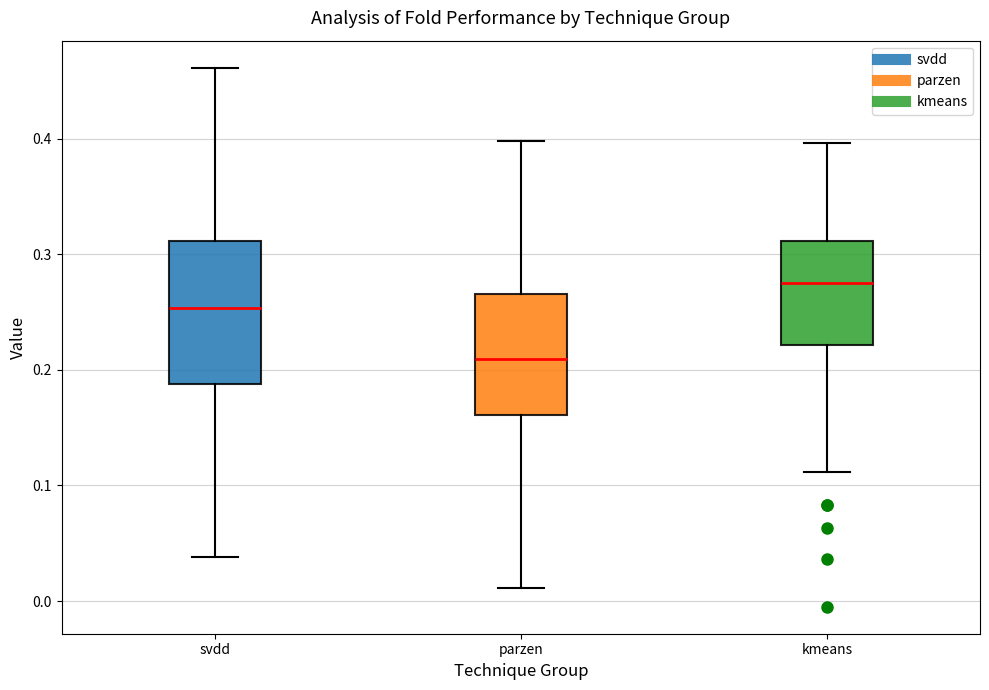

Which box's median line is the lowest?

parzen